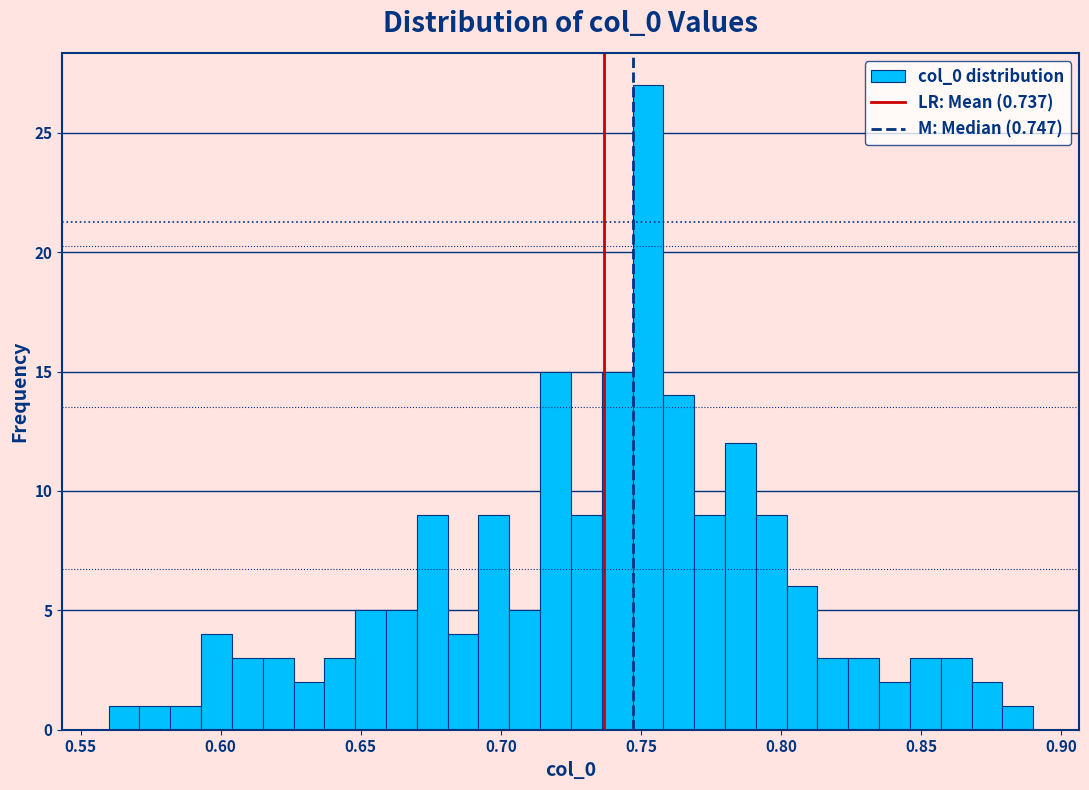

Around what value on the x-axis is the tallest bar? Give the approximate position of its centre, as read against the axis.

0.755